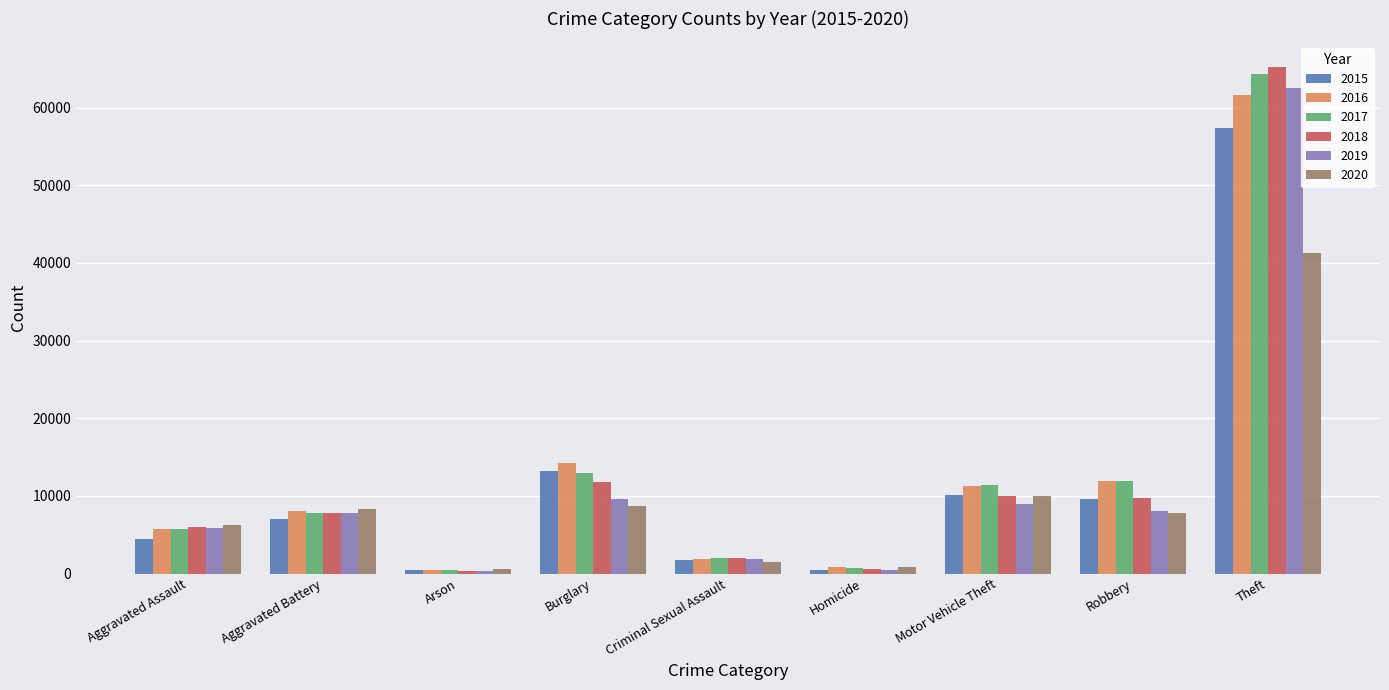

What position from the left is Criminal Sexual Assault?

5